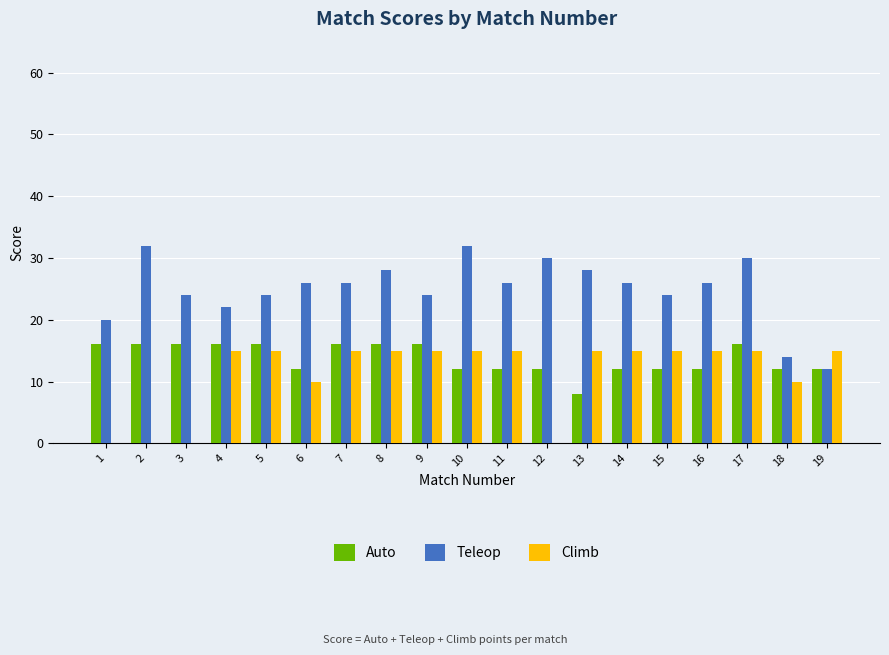

What is the sum of the Teleop values at 19 and 14?

38